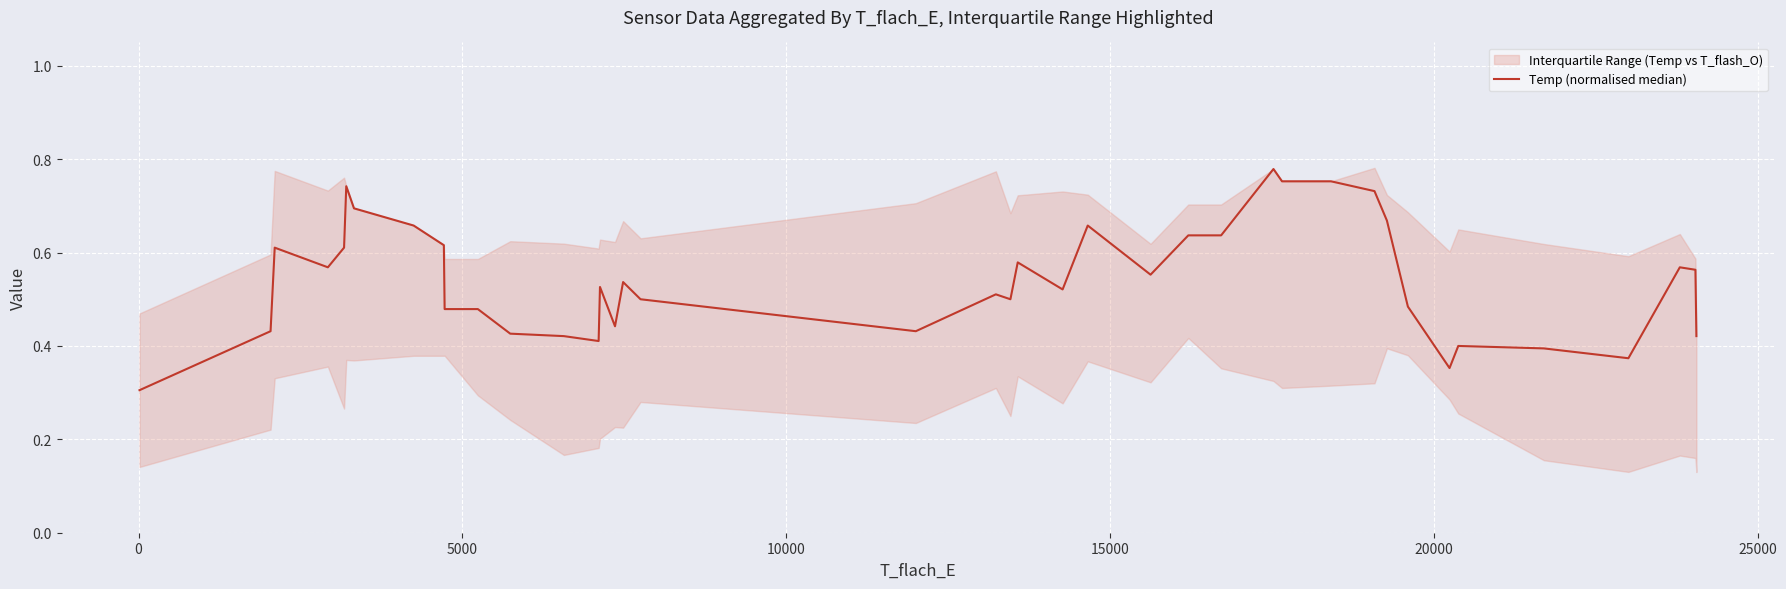

What is the difference between the second highest and minimum values?

0.4